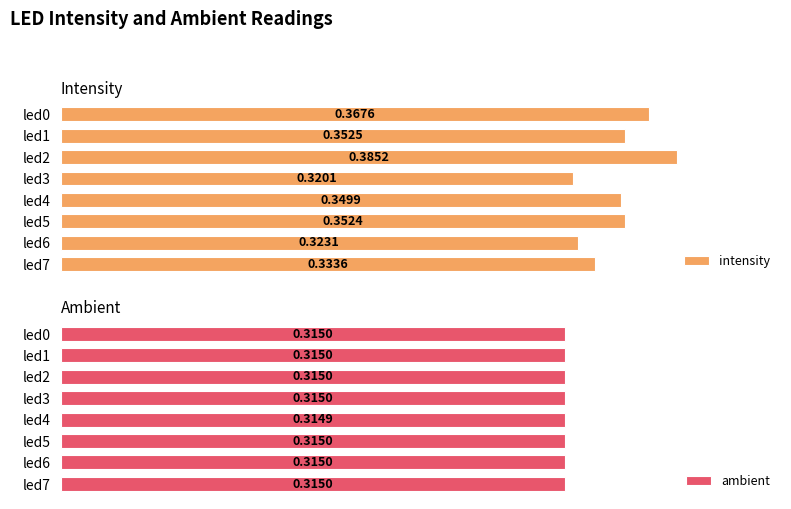

List the labels in order of intensity value, largest first.

led2, led0, led1, led5, led4, led7, led6, led3